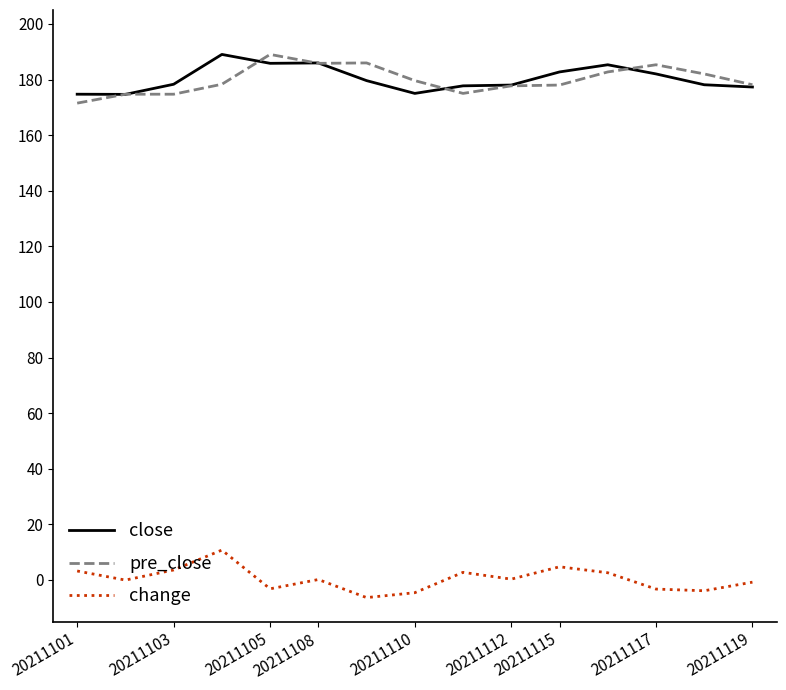

Does the chart display data point markers on the line(s)?

No